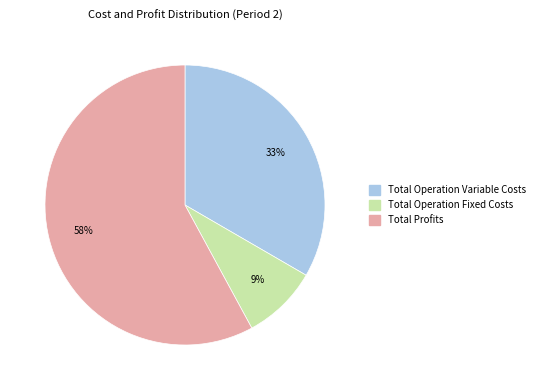

What is the smallest slice in the pie chart?

Total Operation Fixed Costs